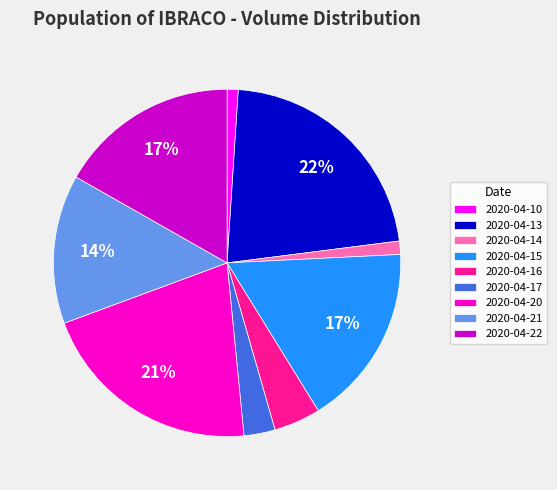

To the nearest percent, what portion does 2020-04-13 represent?

22%